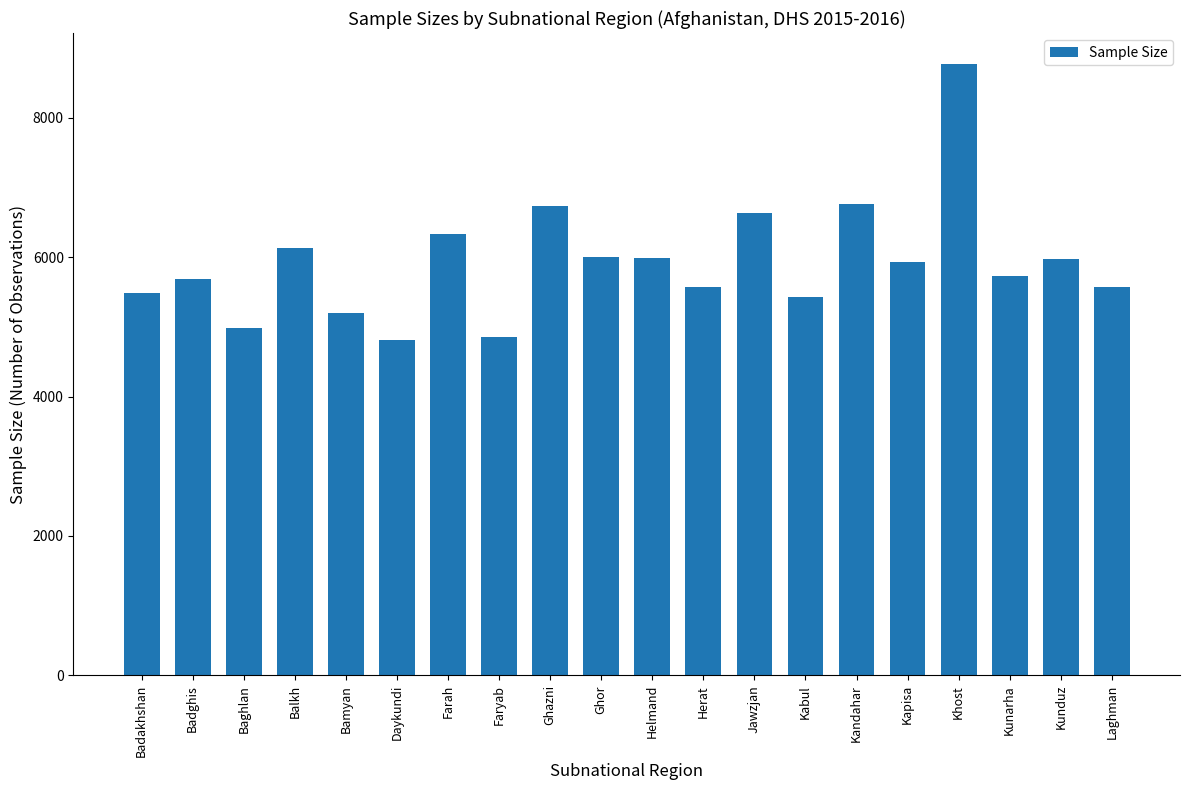

The value at Badghis is 3191. True or false?

False